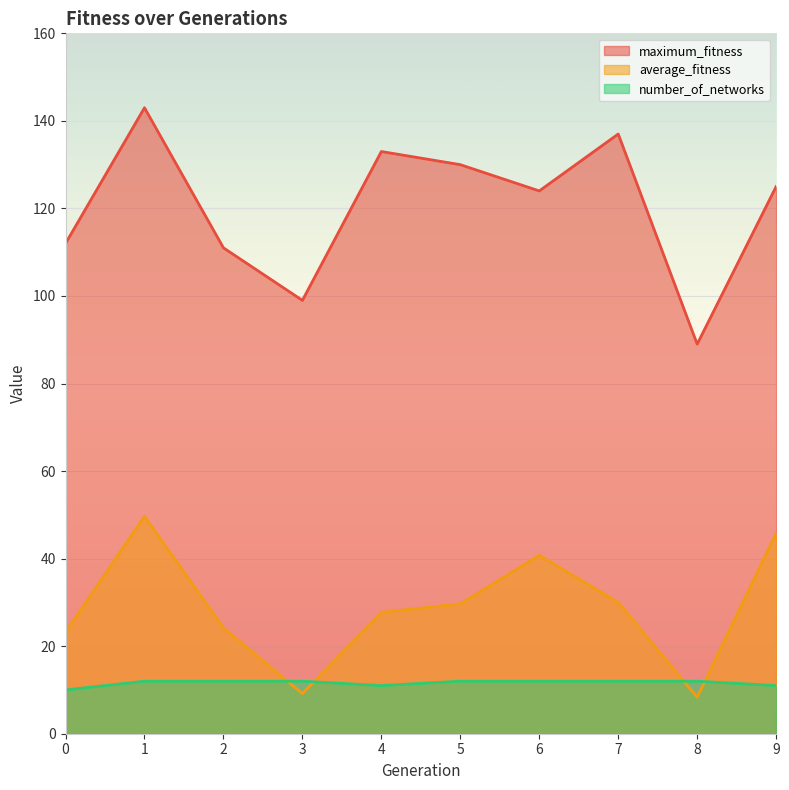

How many number_of_networks values are between 11 and 12?

9